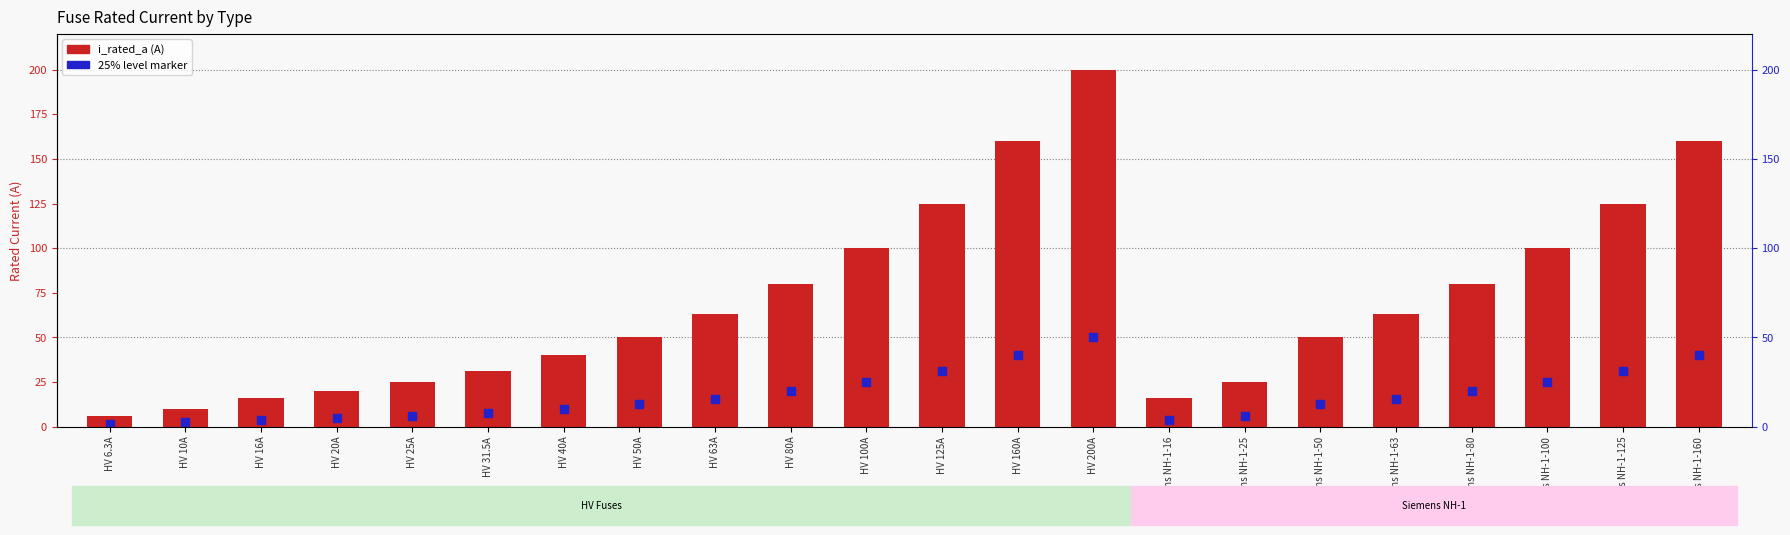

What is the total value across all series at HV 10A?

12.5